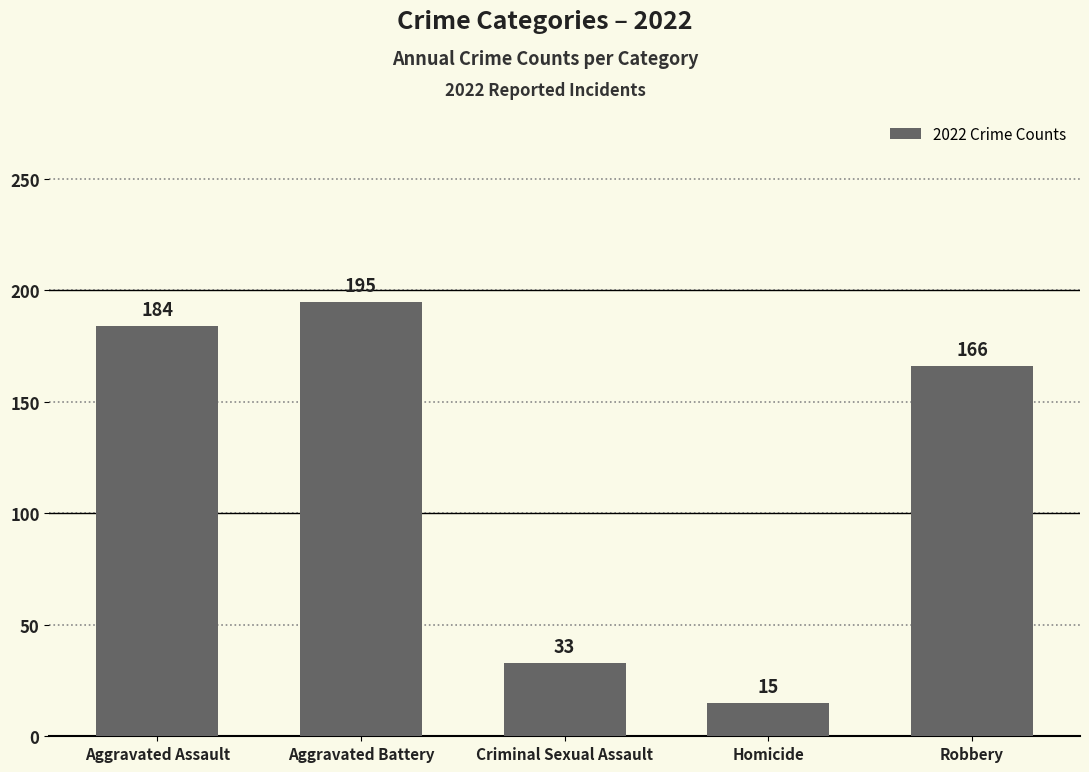

What is the difference between the second highest and minimum values?

169